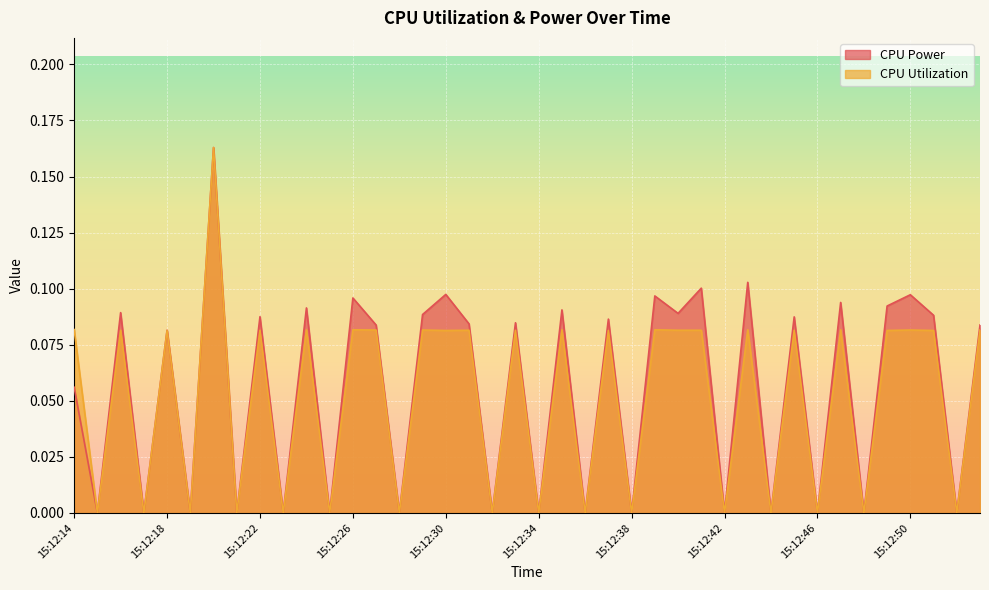

At which category does the chart reach its minimum across all series?

15:12:15